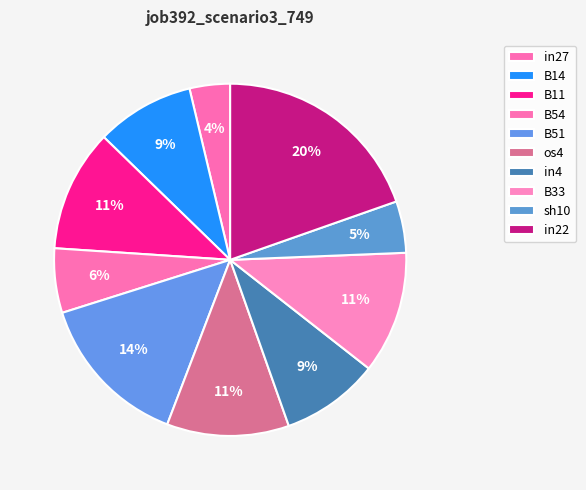

How many segments does this pie chart have?

10